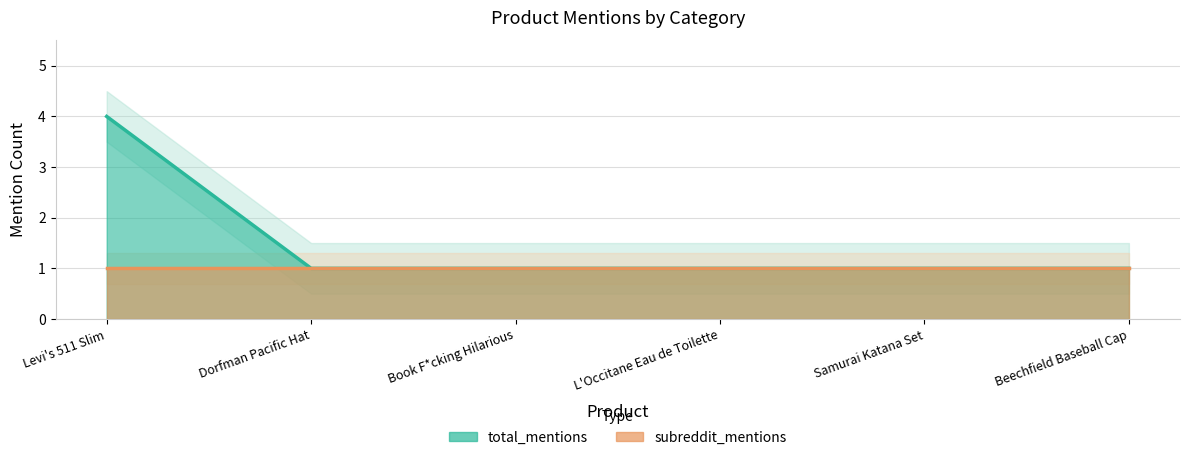

Which has a higher value, Dorfman Pacific Hat or Beechfield Baseball Cap?

Dorfman Pacific Hat